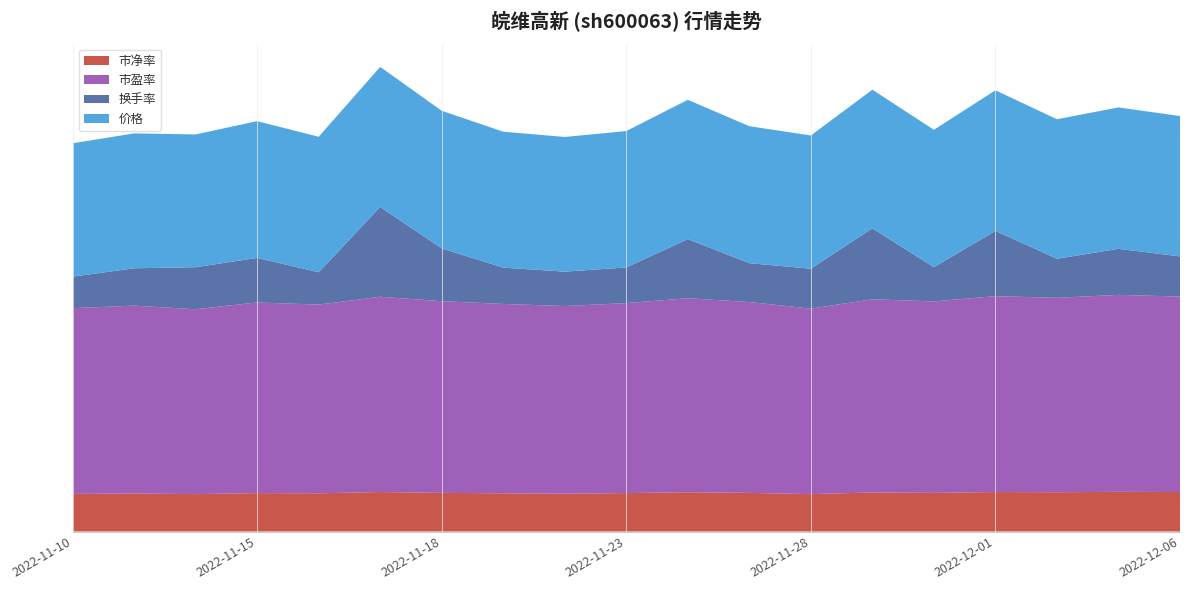

Reading left to right, list all the values displayed in this chart.

市净率: 1.8	1.8	1.8	1.8	1.8	1.9	1.8	1.8	1.8	1.8	1.9	1.8	1.8	1.9	1.8	1.9	1.9	1.9	1.9
市盈率: 8.8	8.9	8.8	9.0	8.9	9.2	9.1	9.0	8.9	9.0	9.2	9.0	8.8	9.2	9.1	9.3	9.2	9.3	9.3
换手率: 1.5	1.8	2.0	2.1	1.5	4.2	2.5	1.7	1.6	1.7	2.8	1.8	1.9	3.4	1.6	3.1	1.9	2.2	1.9
价格: 6.3	6.4	6.3	6.5	6.4	6.6	6.5	6.4	6.4	6.5	6.6	6.5	6.3	6.6	6.5	6.7	6.6	6.7	6.7